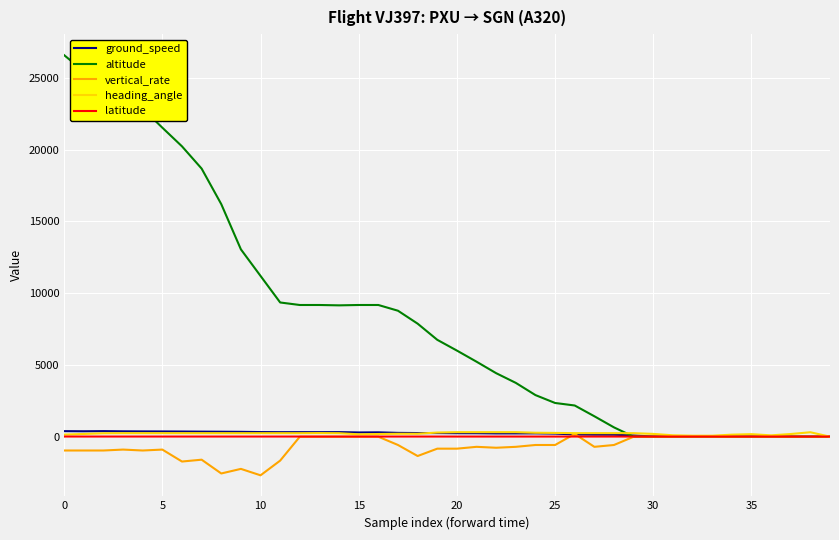

Which series has the widest spread of values?

altitude